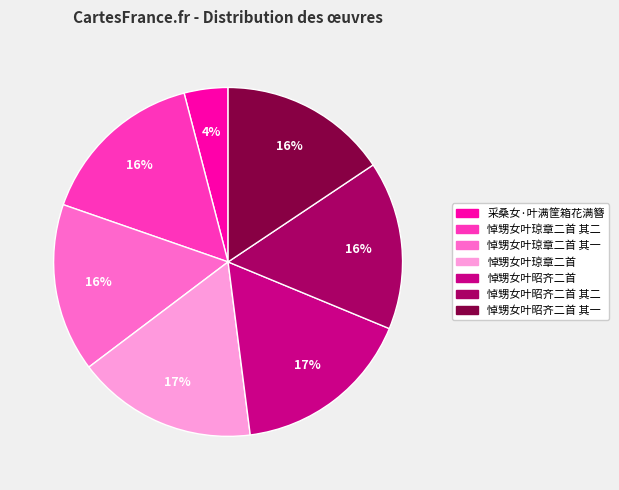

To the nearest percent, what portion does 悼甥女叶昭齐二首 represent?

17%